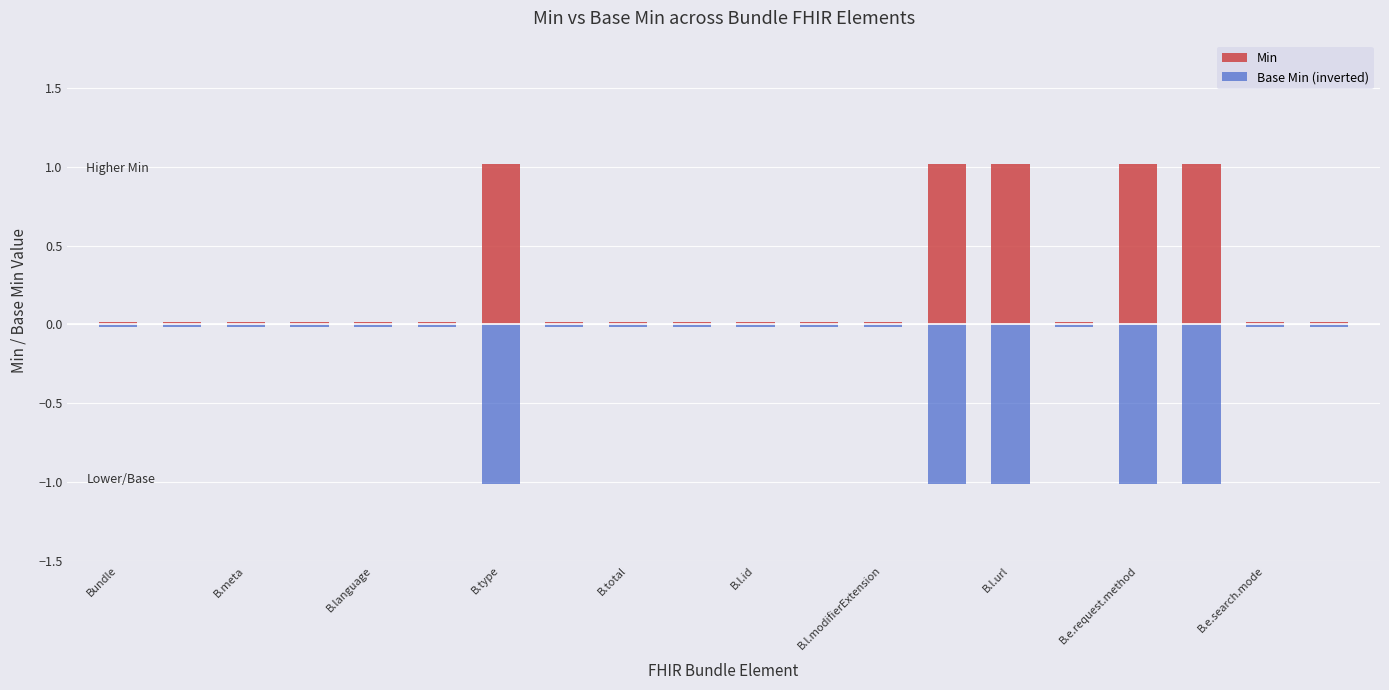

Which series has the widest spread of values?

Min